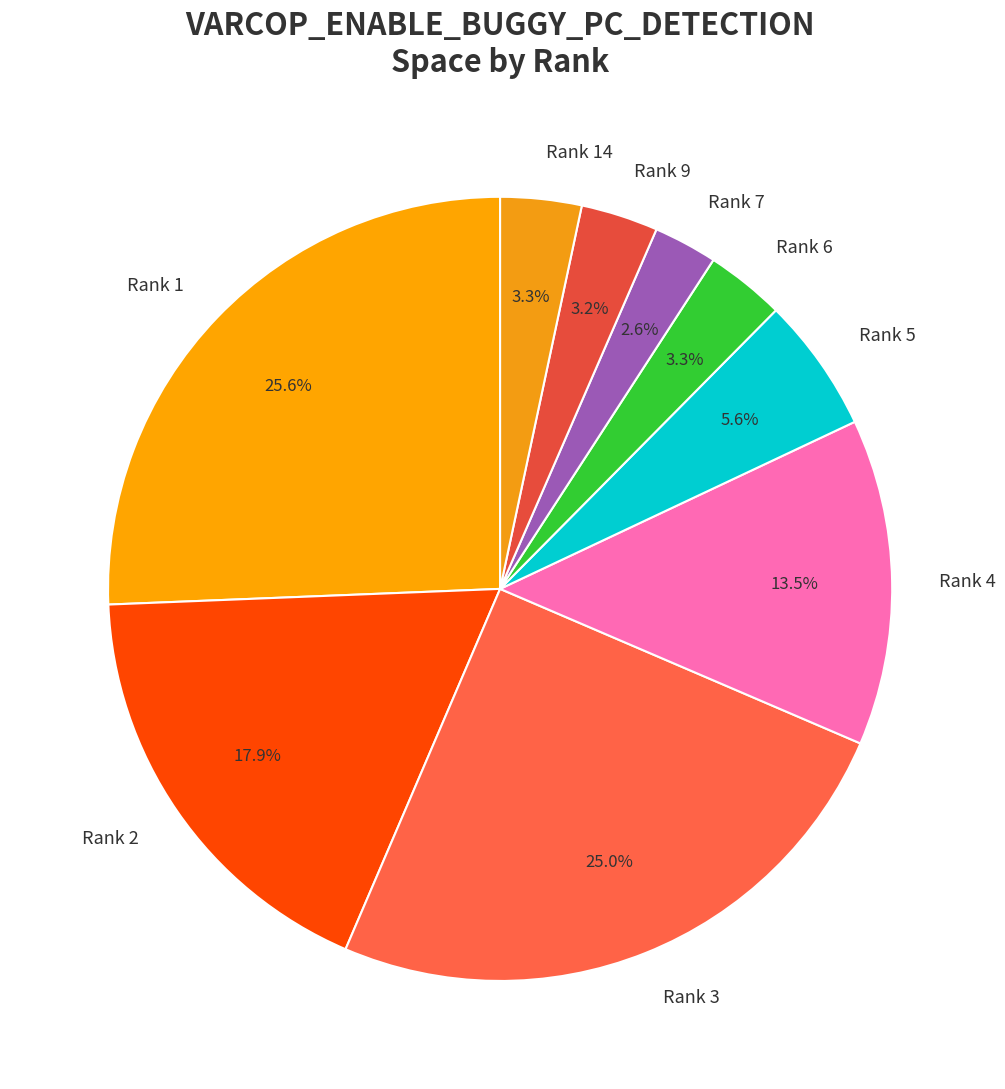

Which slice is the largest?

Rank 1